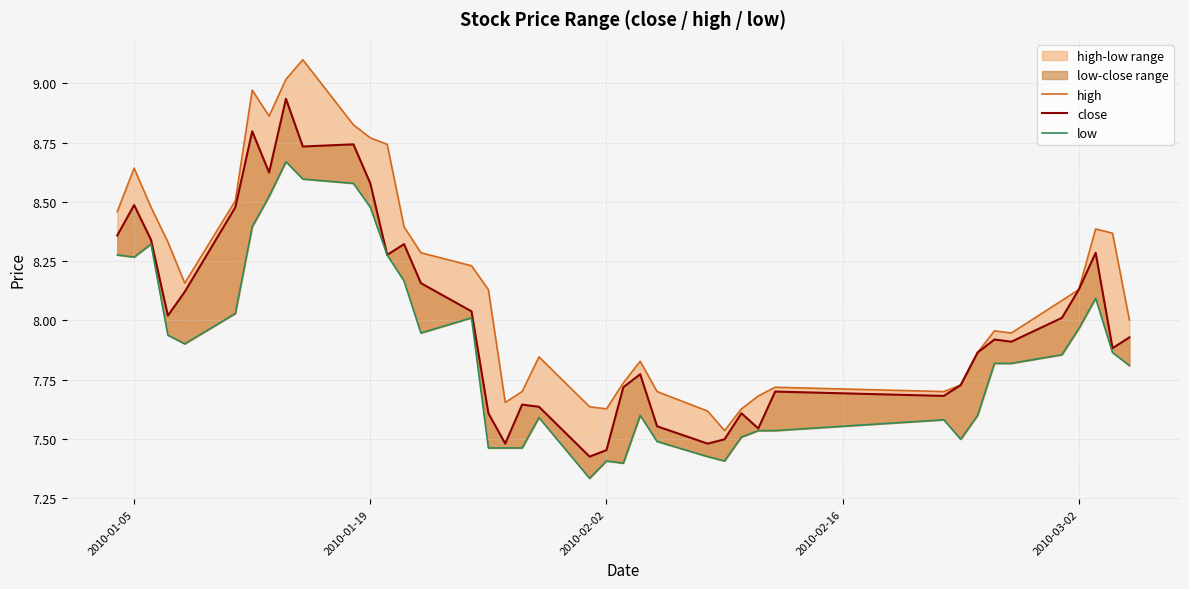

How many interior local valleys does the close series have?

11